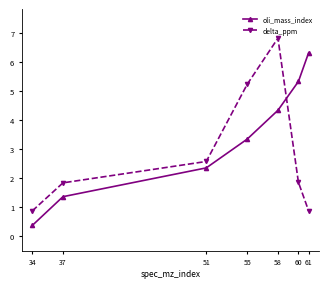

How many categories are shown in the chart?

7